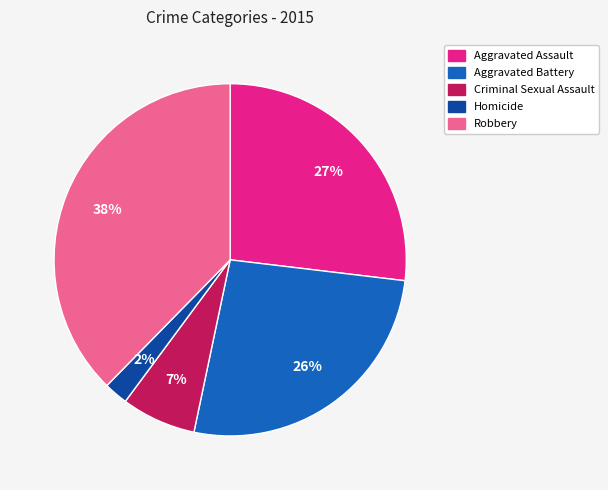

Is it true that Aggravated Battery is 26% of the pie?

True